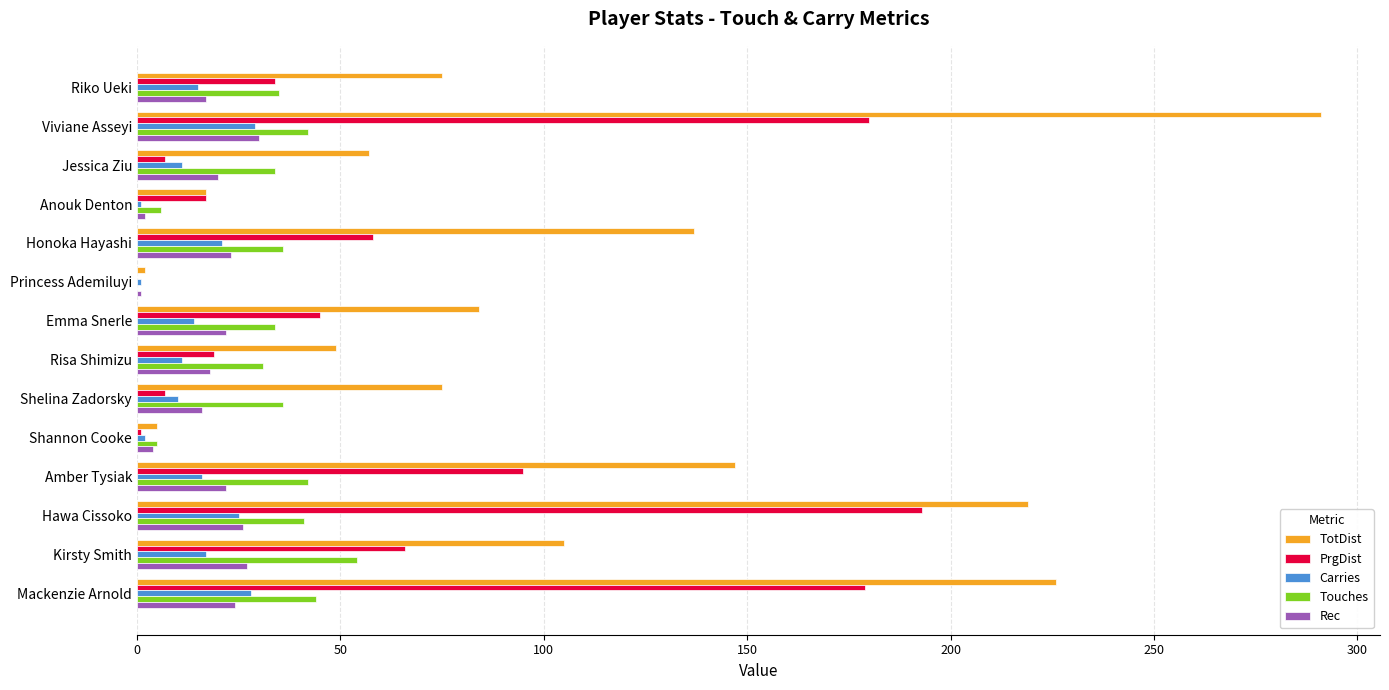

At which label does PrgDist reach its peak?

Hawa Cissoko